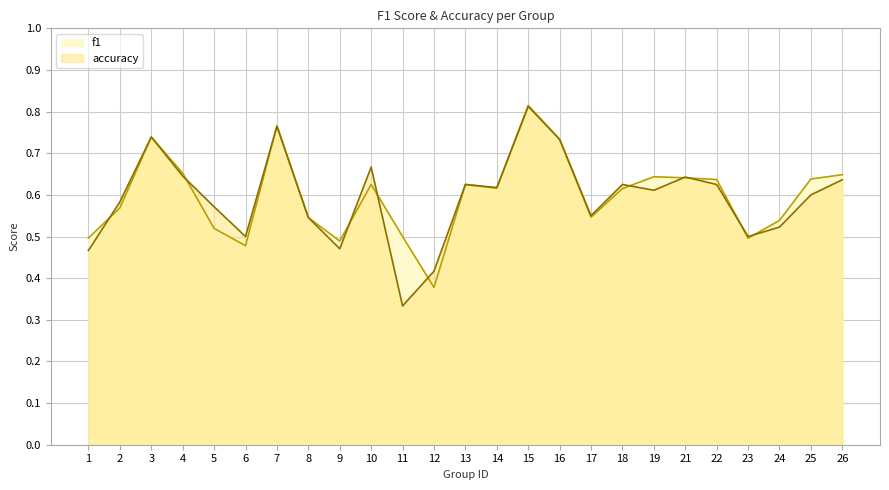

What is the sum of the f1 values at 7 and 8?

1.3